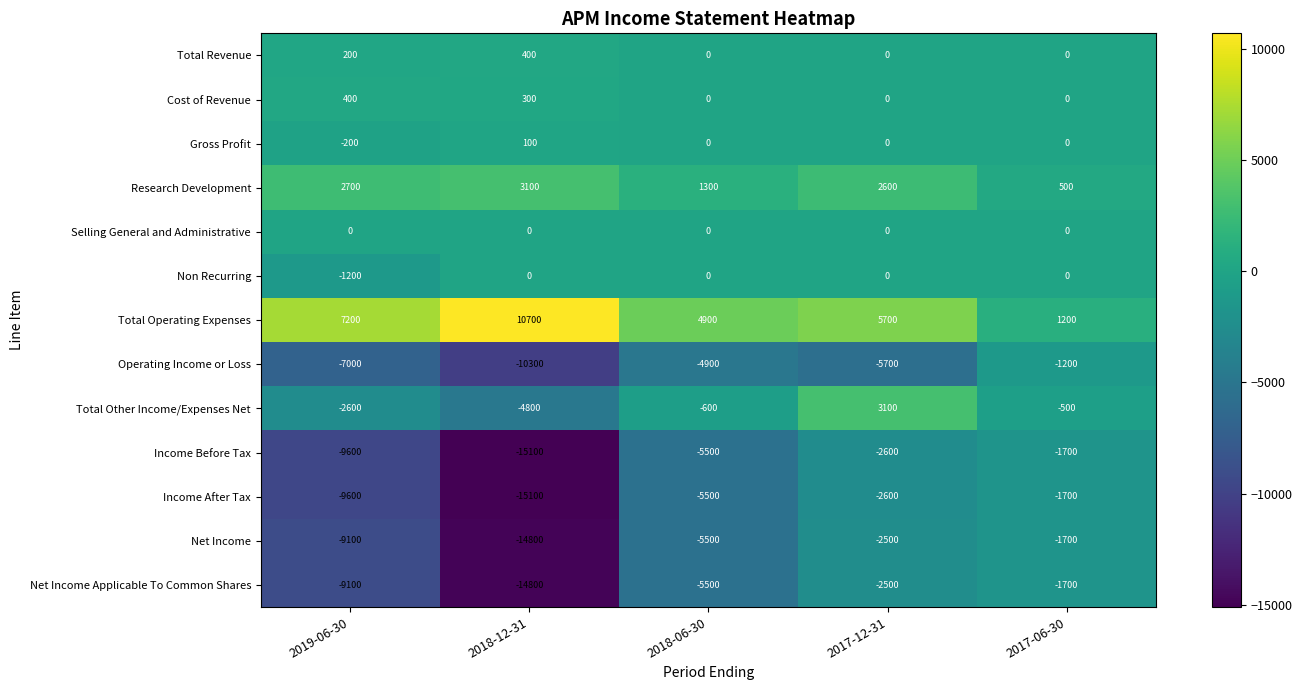

True or false: Net Income has a value of -14800 at 2018-12-31.

True